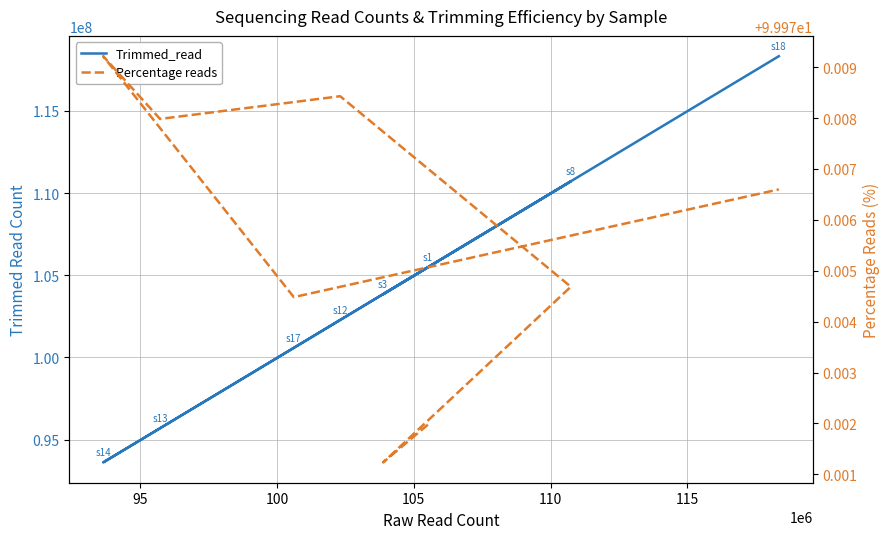

What is the value of the Percentage reads point at the 8th from the left?

100.0